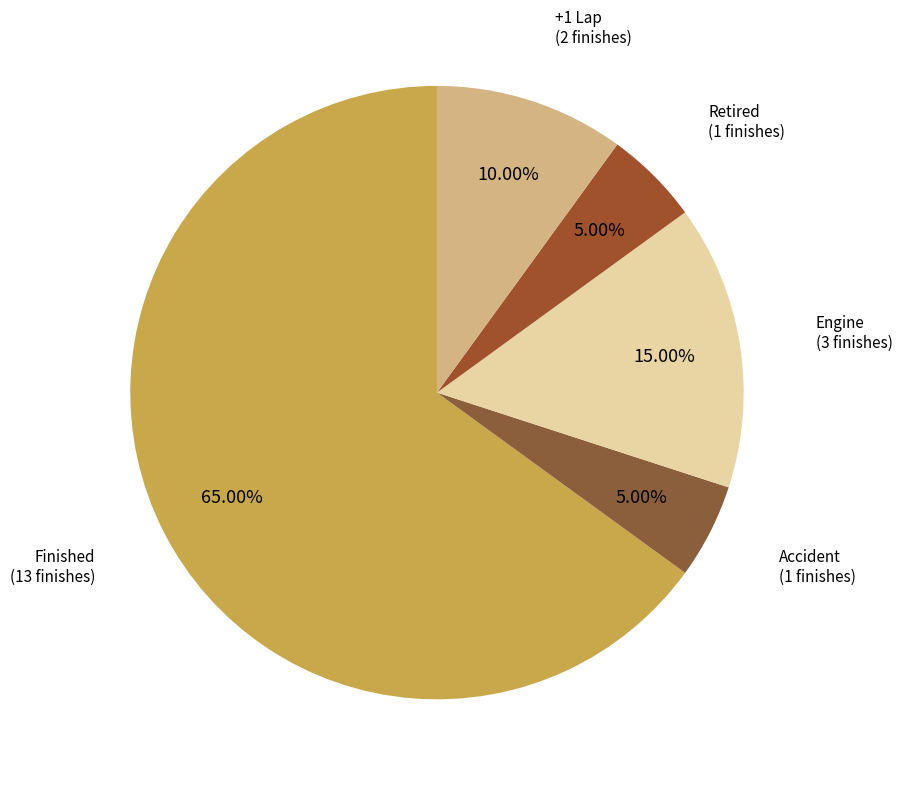

To the nearest percent, what is the difference between the largest and smallest slice percentages?

60%